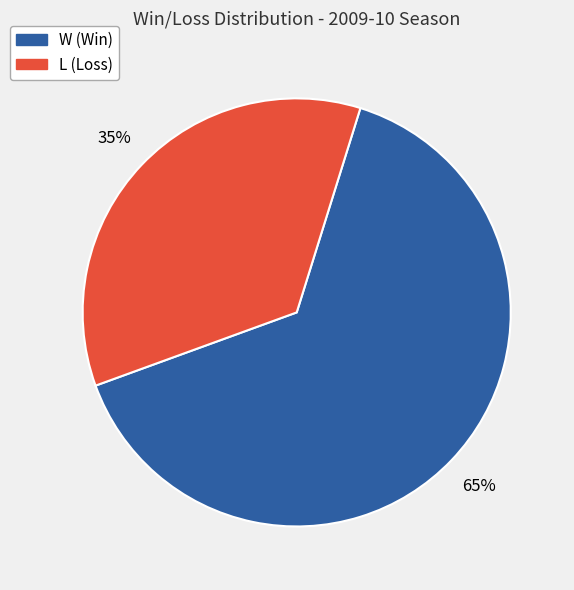

Which category has the biggest portion of the pie?

W